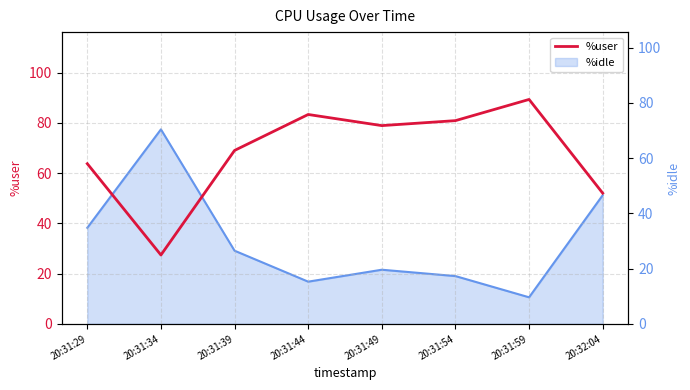

What position from the right is 20:31:39?

6